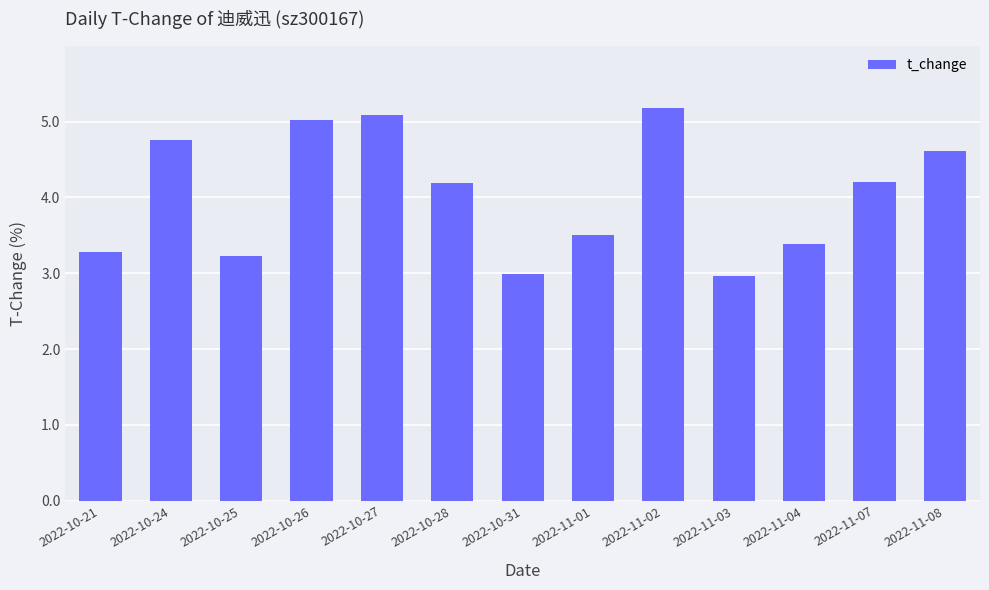

What is the difference between the maximum and second lowest values?

2.2